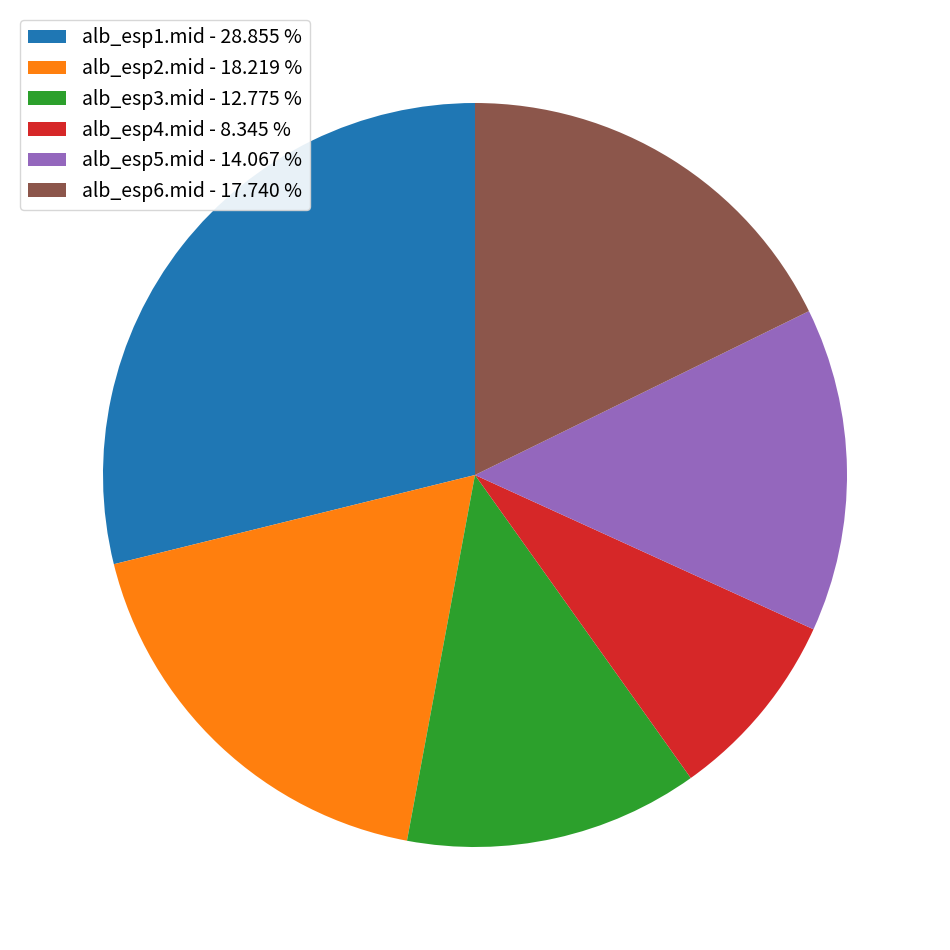

How many segments does this pie chart have?

6